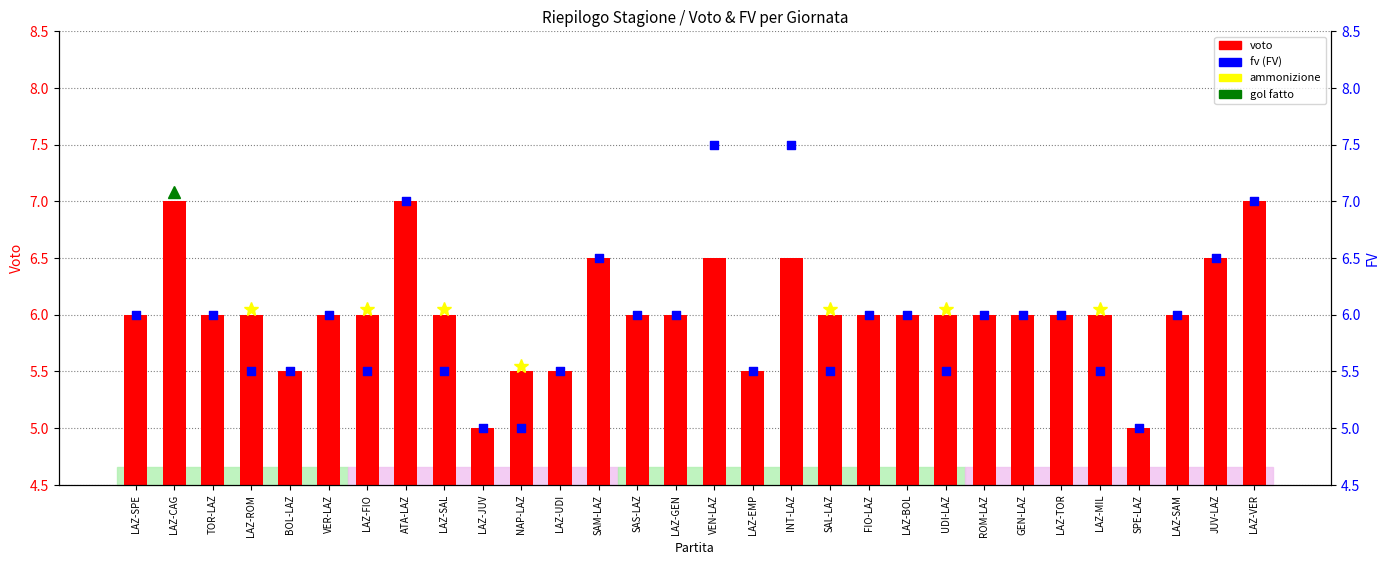

Which series has the largest Y range (max minus min)?

fv